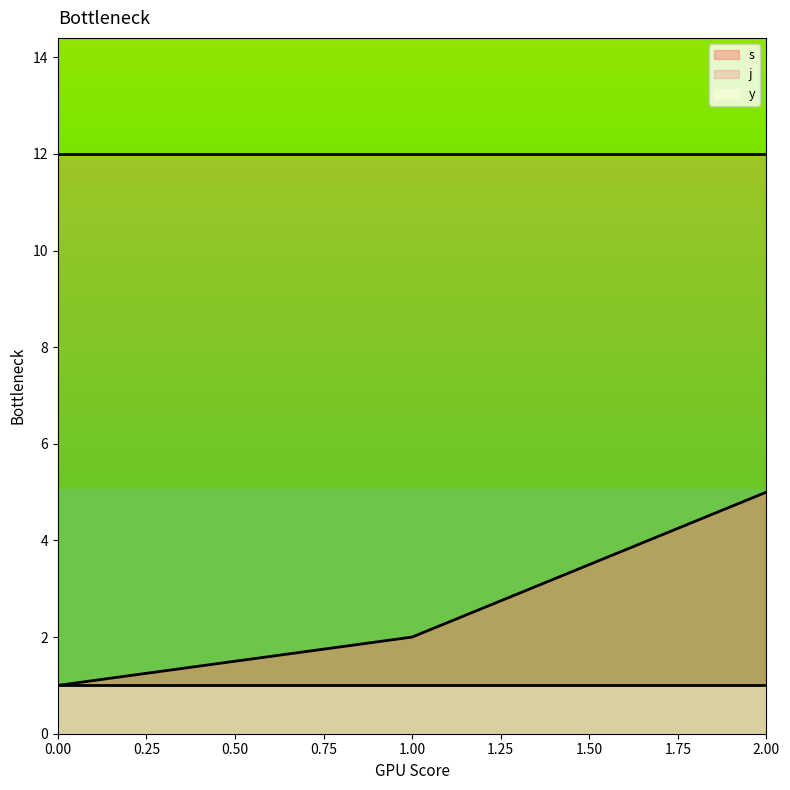

What is the difference between the maximum and second lowest values in the s series?

3